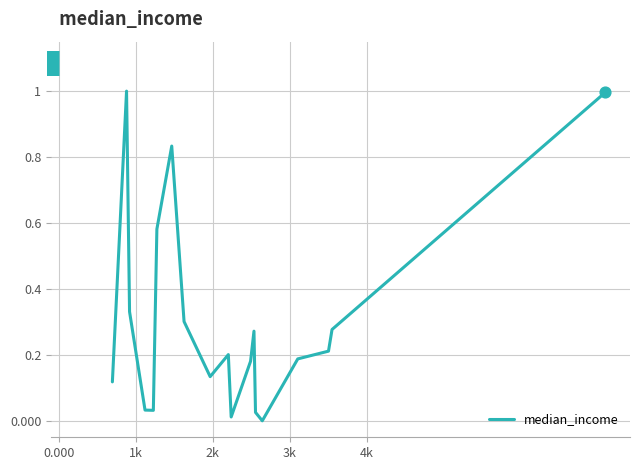

What is the greatest value displayed?

1.0